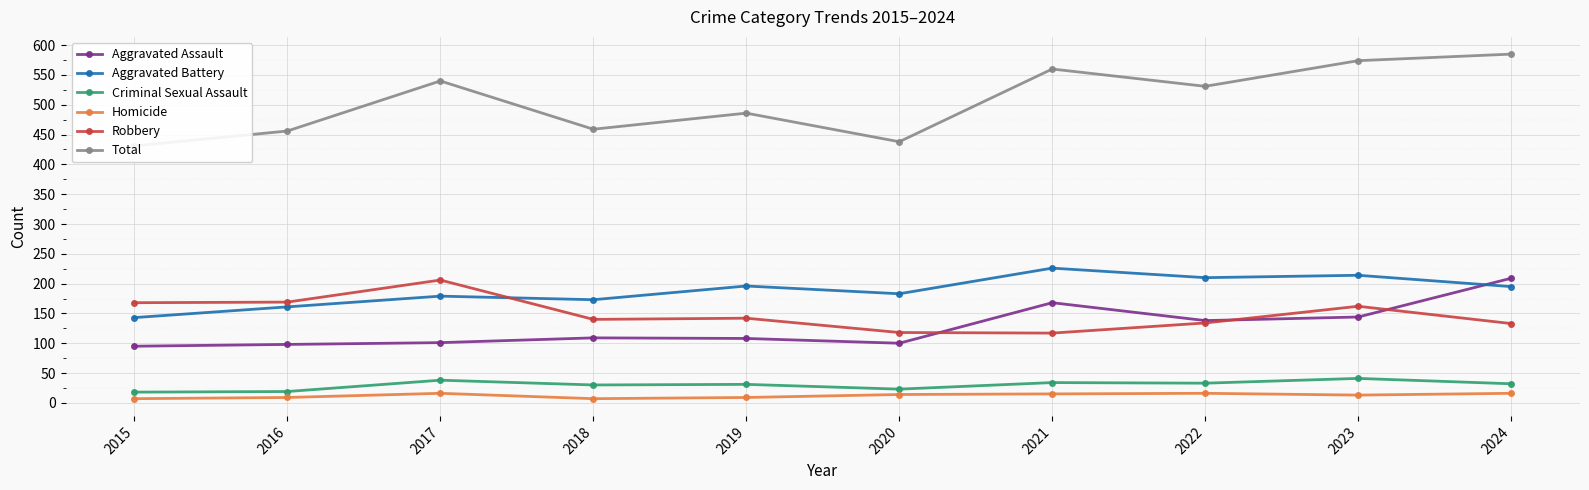

True or false: Criminal Sexual Assault has a value of 50 at 2022.

False